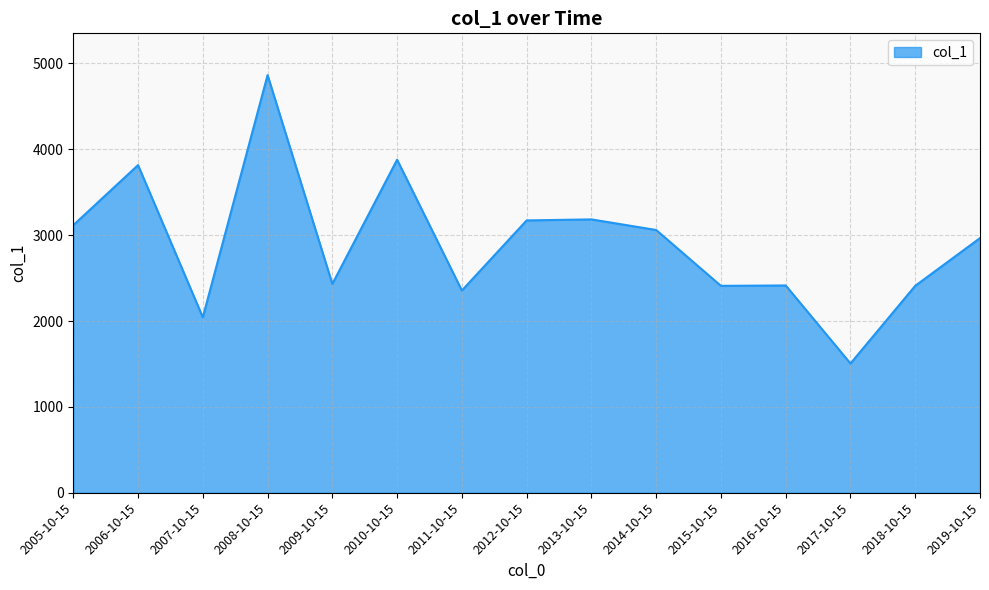

What is the difference between the maximum and minimum values?

3359.2